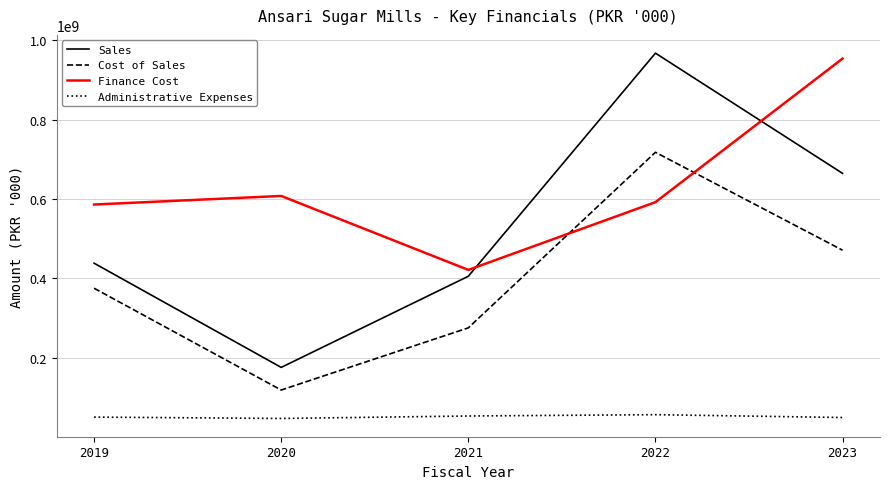

Does the chart display data point markers on the line(s)?

No